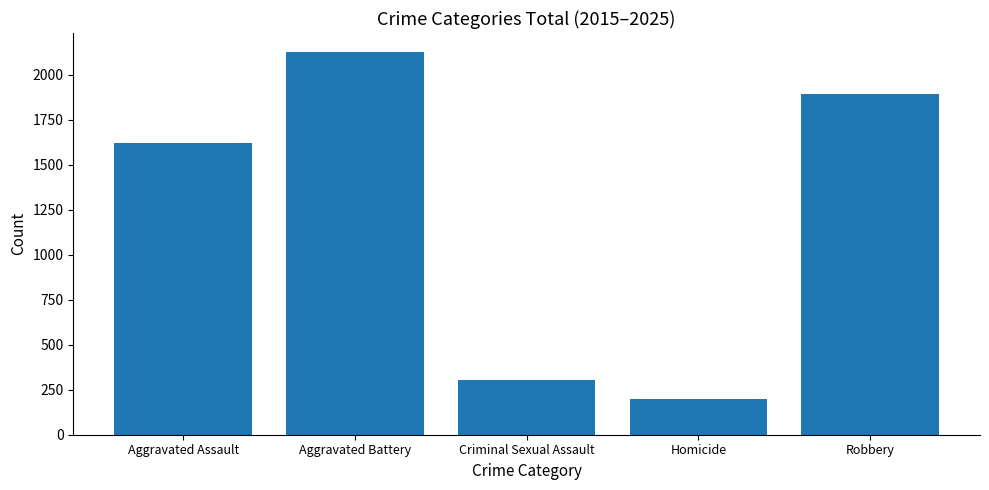

Rank the categories by value from highest to lowest.

Aggravated Battery, Robbery, Aggravated Assault, Criminal Sexual Assault, Homicide